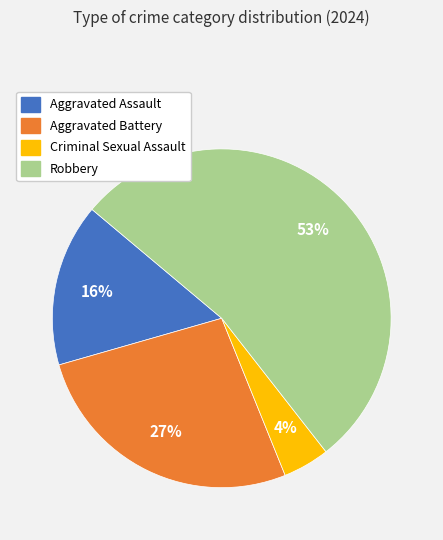

Does any single category account for the majority?

Yes